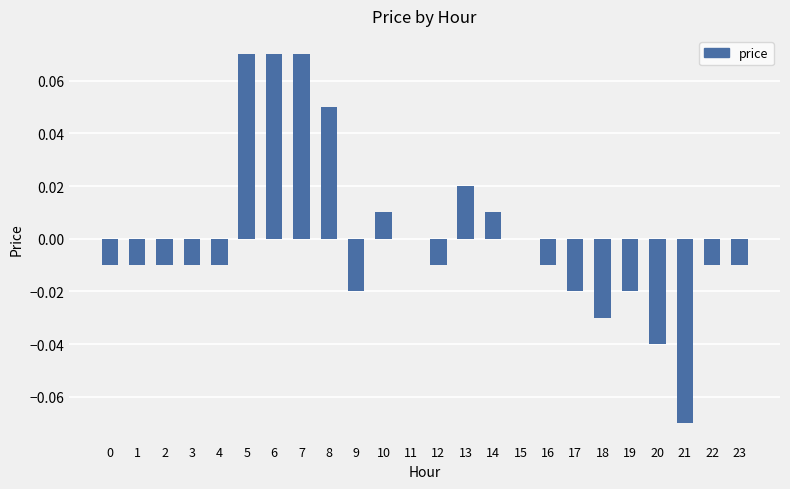

True or false: the data shows -0.0 at 16.

True